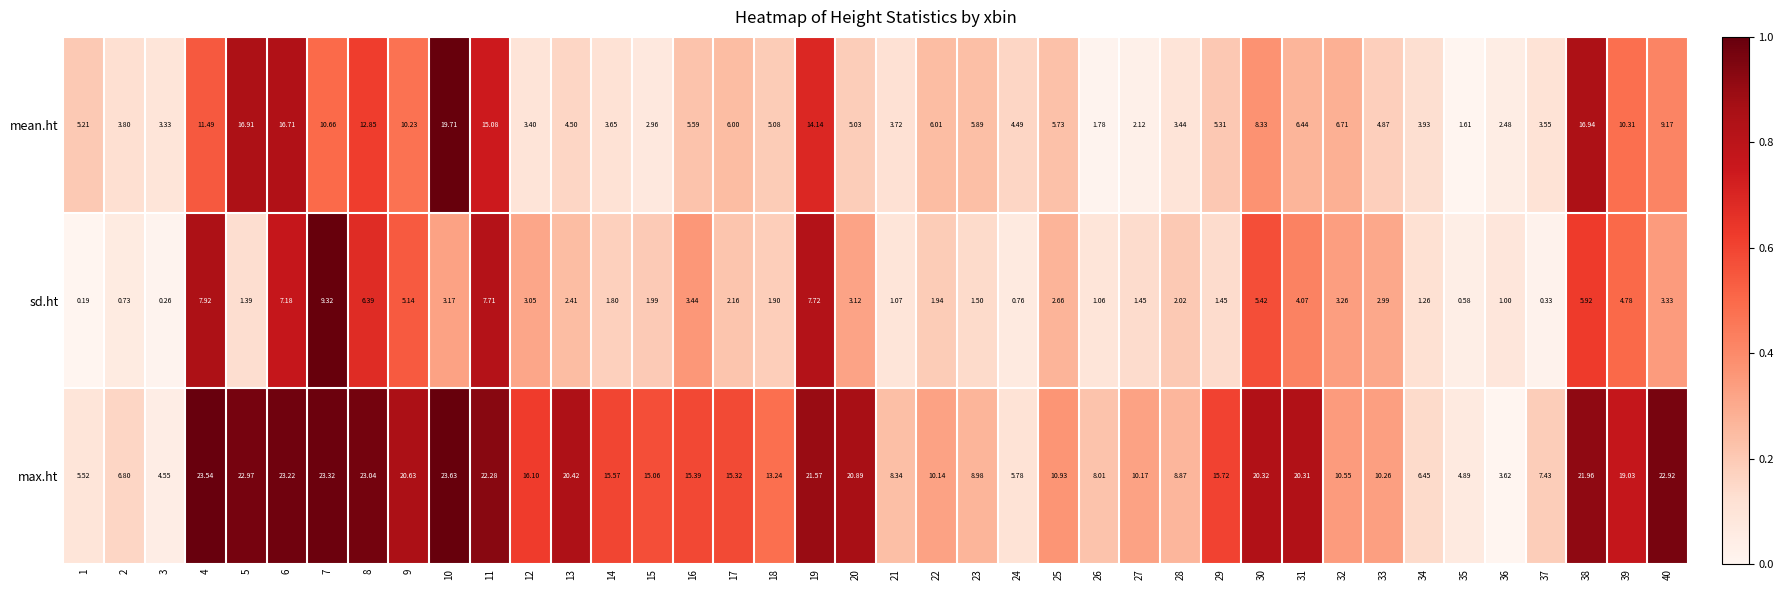

What is the total value across all series at 4?

43.0